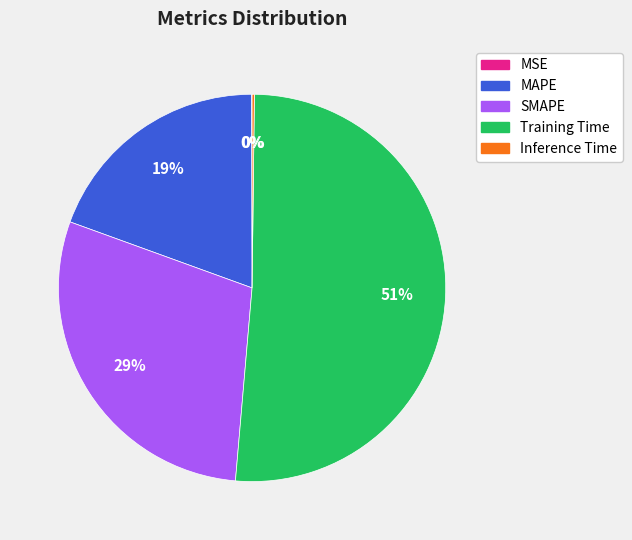

To the nearest percent, what is the difference between the SMAPE and Training Time slice percentages?

22%